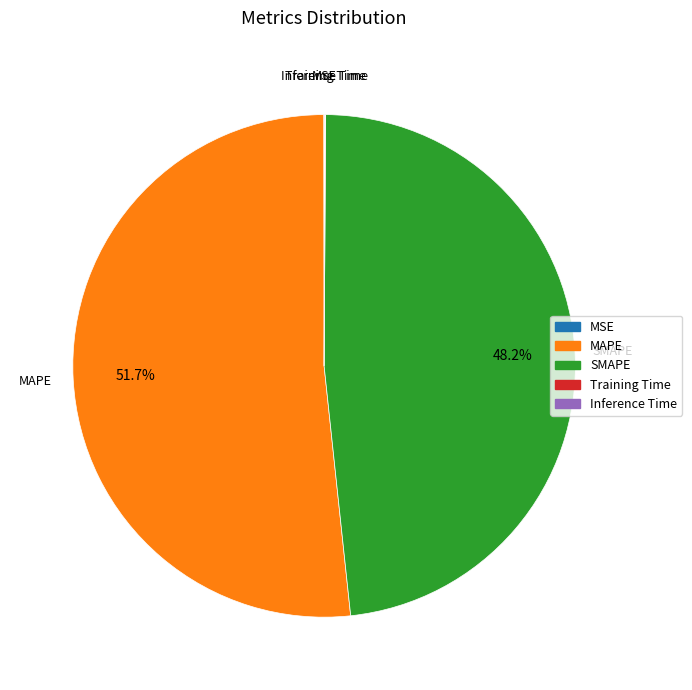

Which category has the biggest portion of the pie?

MAPE